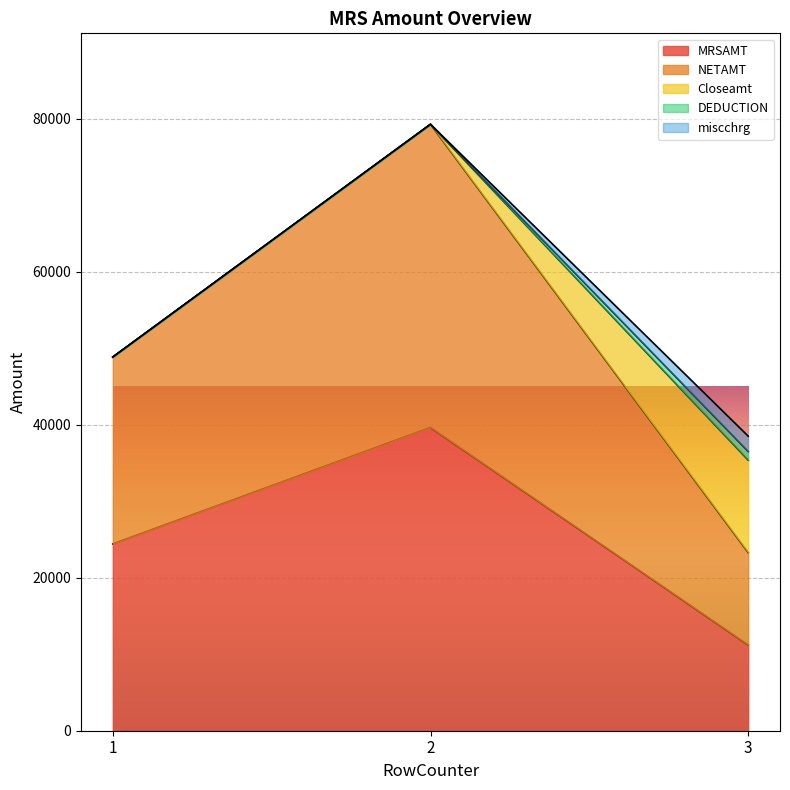

What is the highest value of the DEDUCTION series?

1131